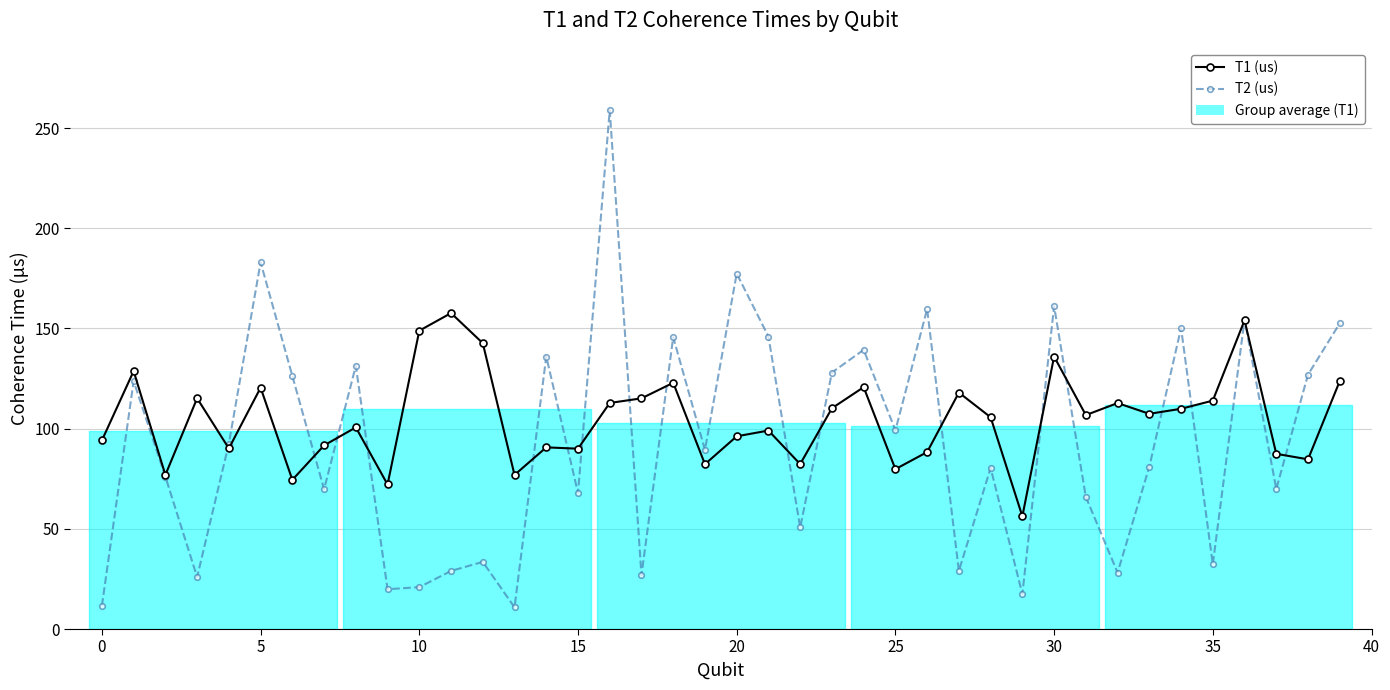

Reading left to right, list all the values displayed in this chart.

T1 (us): 94.1	128.7	76.9	115.2	90.1	120.5	74.5	91.6	100.6	72.1	148.9	157.7	142.7	76.9	90.7	90.0	112.8	115.1	122.9	82.3	96.2	99.0	82.3	110.2	120.7	79.8	88.3	118.0	105.7	56.2	136.0	106.8	112.8	107.4	109.9	114.0	154.1	87.4	84.7	123.7
T2 (us): 11.6	123.7	76.0	25.9	92.5	183.0	126.3	69.7	131.3	19.9	20.9	29.0	33.5	10.8	136.0	67.9	259.0	26.8	145.7	89.4	177.4	146.0	50.7	128.0	139.3	99.1	159.7	29.0	80.3	17.4	161.1	65.9	28.1	81.0	150.2	32.3	154.4	69.9	127.0	152.6